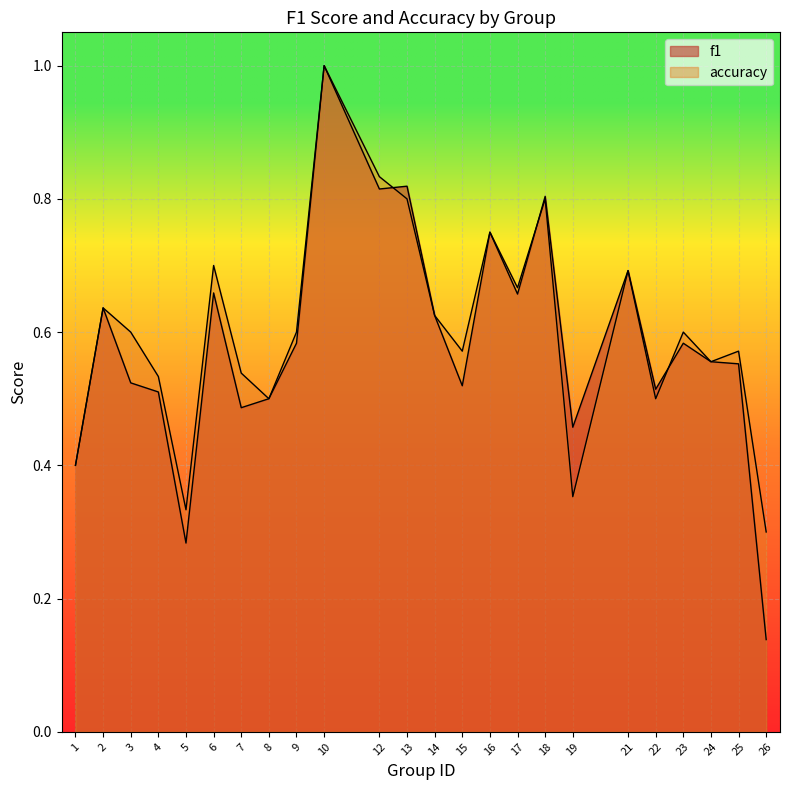

How many interior local valleys does the f1 series have?

7